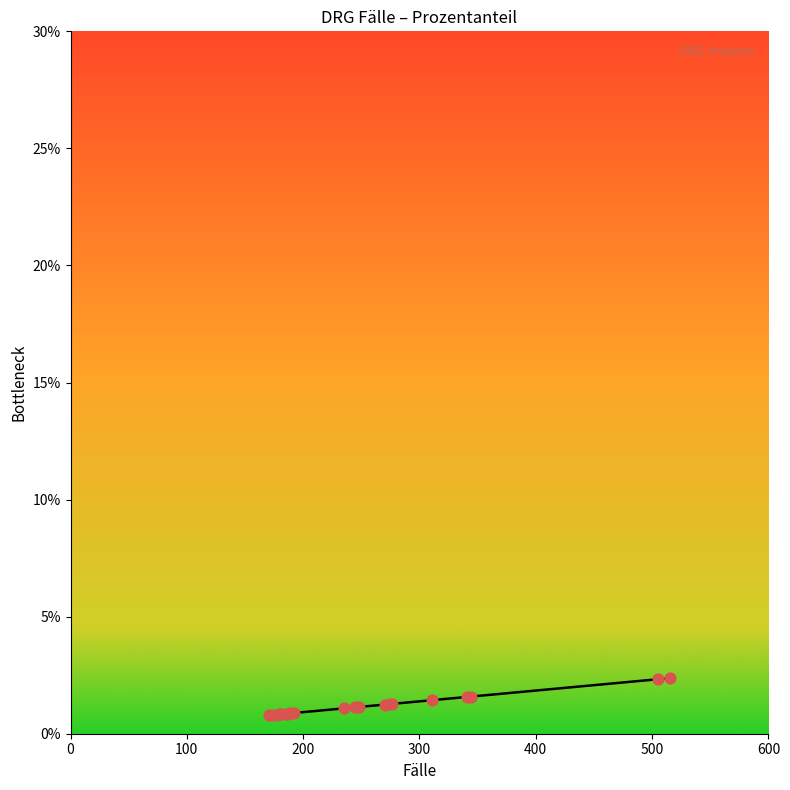

What is the minimum value shown in the chart?

0.8